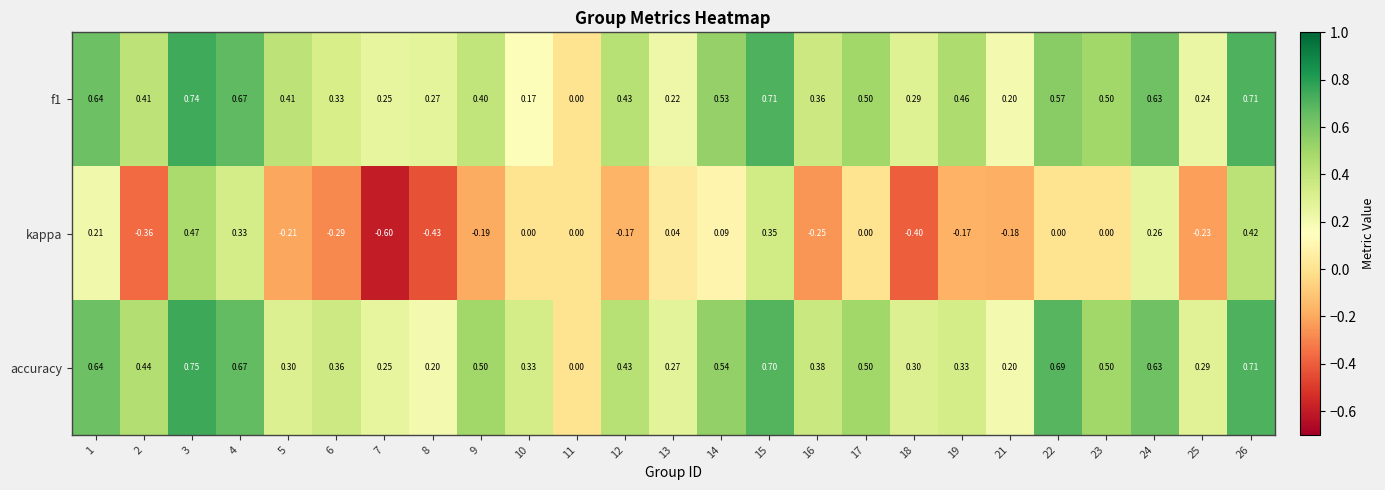

Is the value of f1 at 16 greater than the value of kappa at 4?

Yes